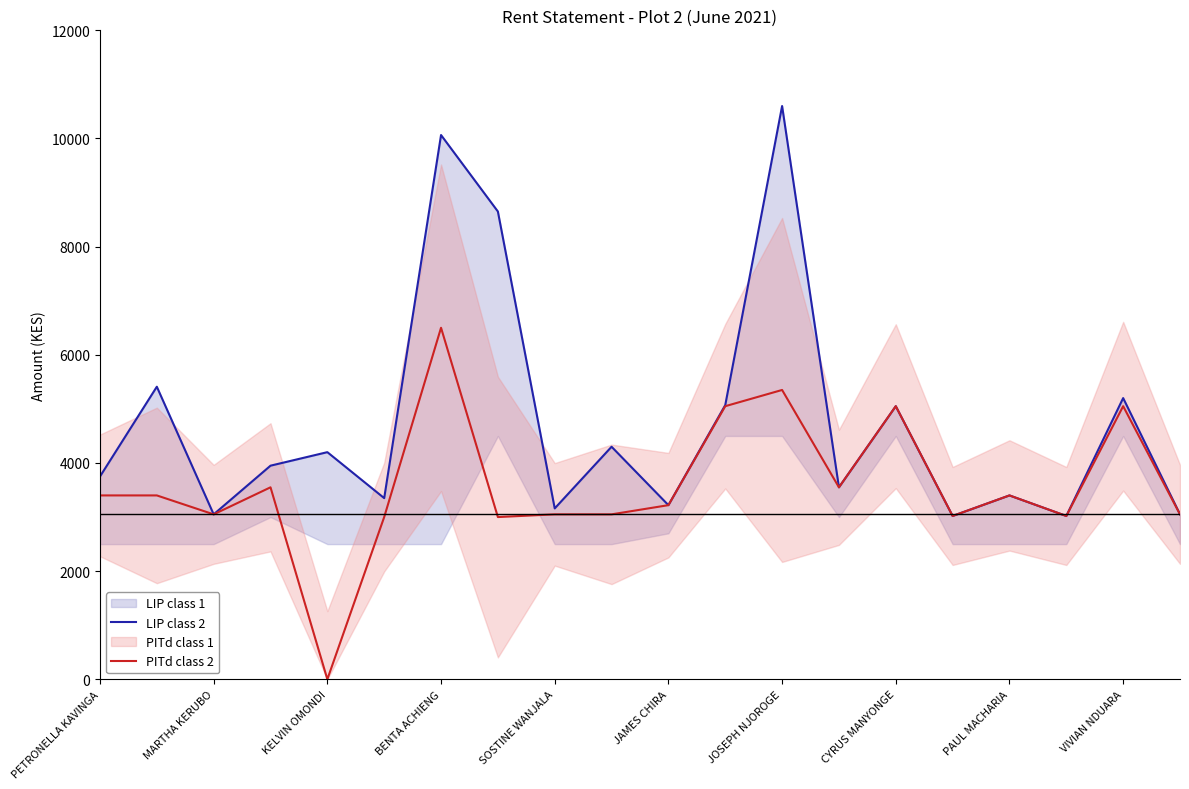

Where is PITd class 2 nearest to the value 3250?

JAMES CHIRA